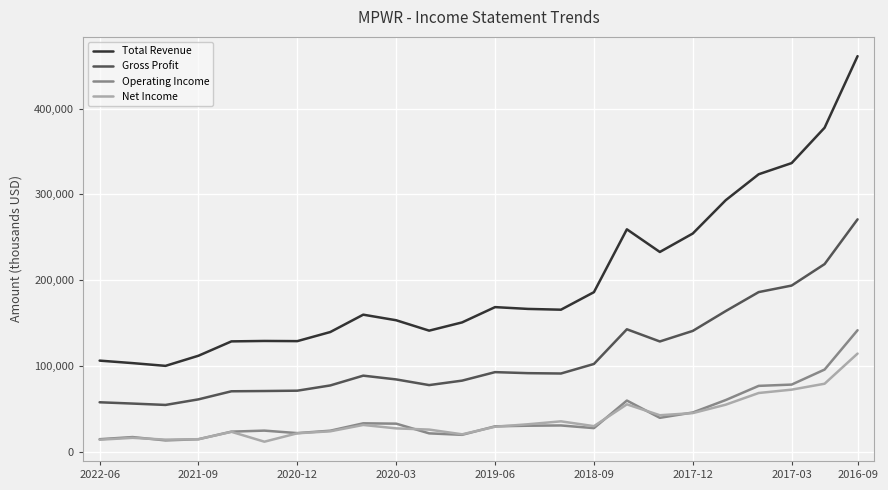

Which series has the largest total across all categories?

Total Revenue